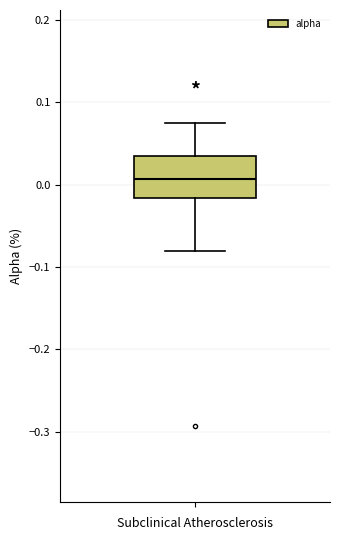

Transcribe this box plot: give where the median line is, the range the box spans, and where the two whiskers end, as read against the y-axis. The values are not printed on the chart, so give them approximately, as read against the axis.

median 0.01, box -0.02 to 0.03, whiskers -0.08 to 0.07